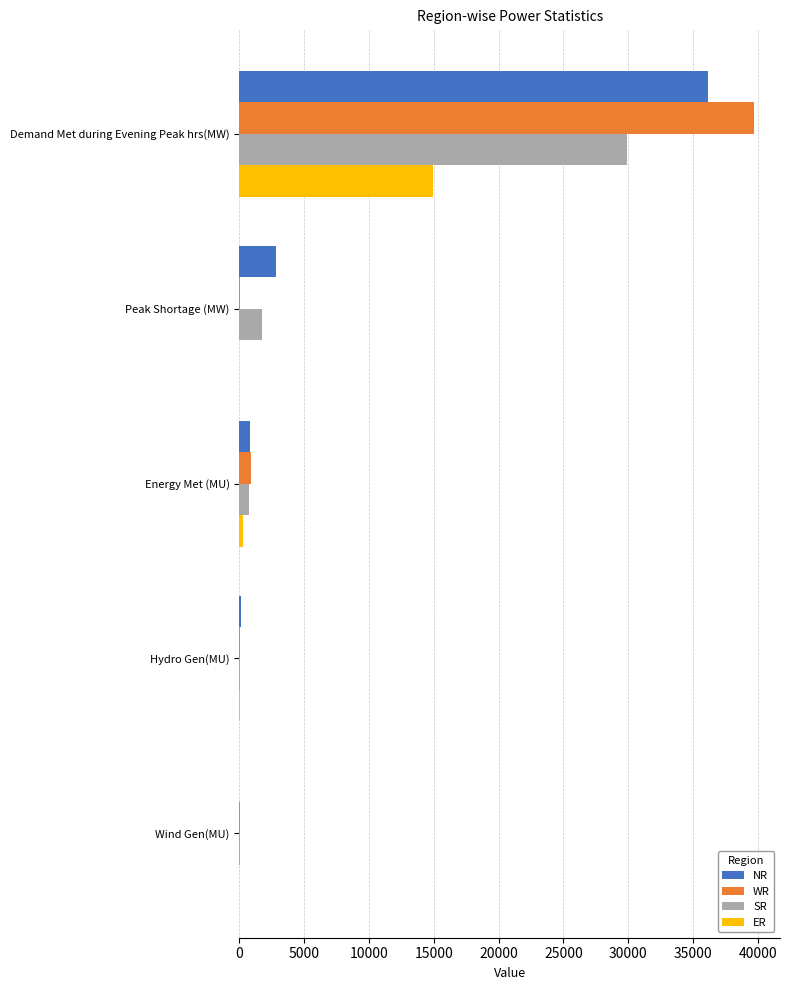

Is it true that ER equals 10410 at Peak Shortage (MW)?

False